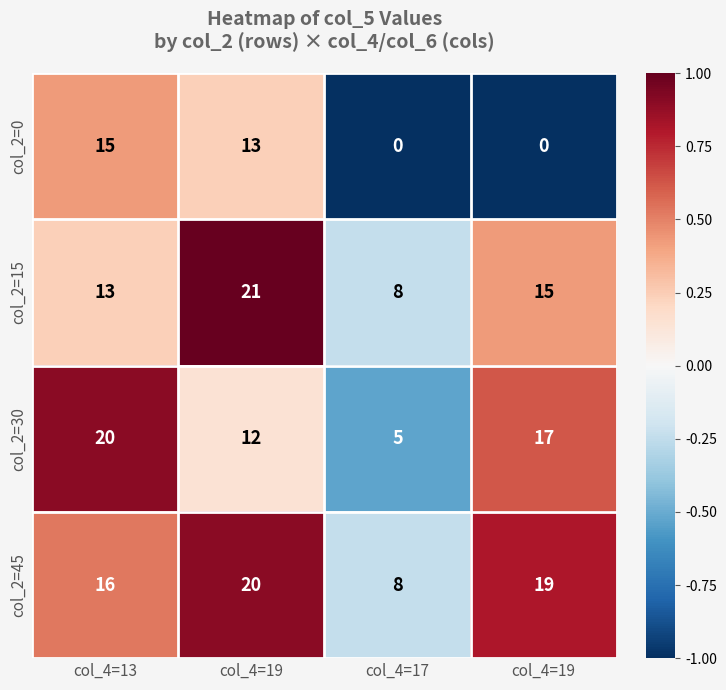

What is the spread (max minus min) of values at col_4=17?

8